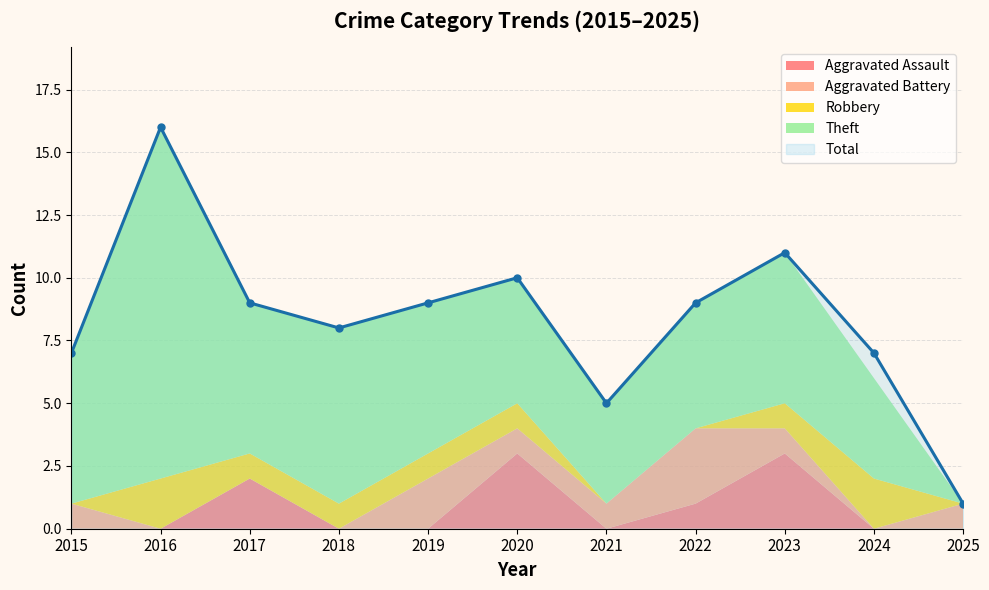

Where is the first local maximum for Theft?

2016